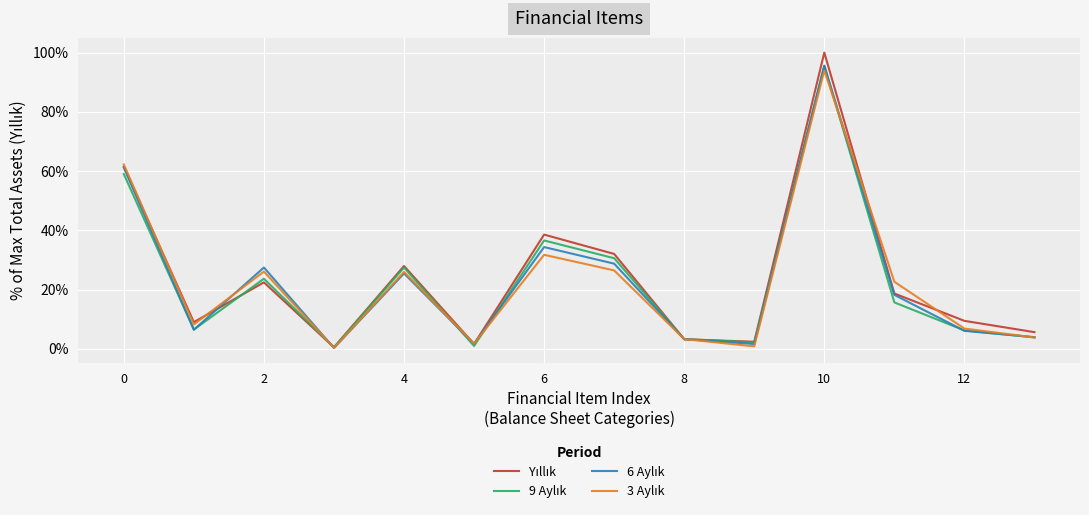

Does the chart have visible grid lines?

Yes